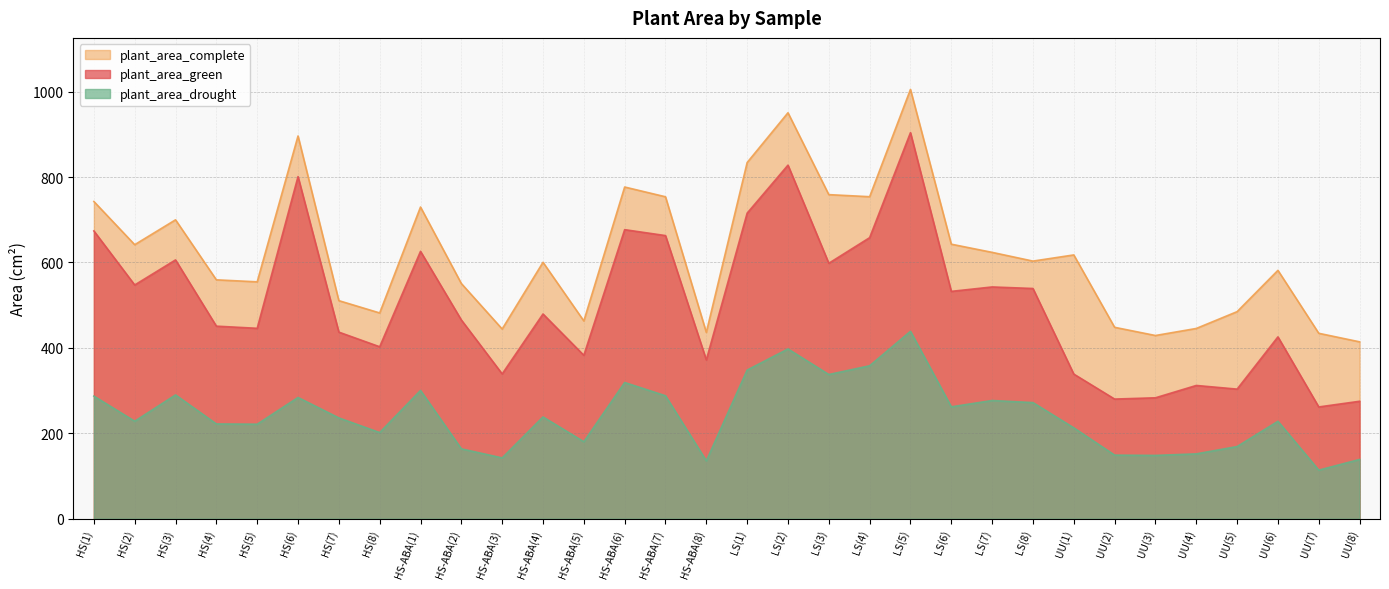

What is the average value of the plant_area_complete series?

620.9